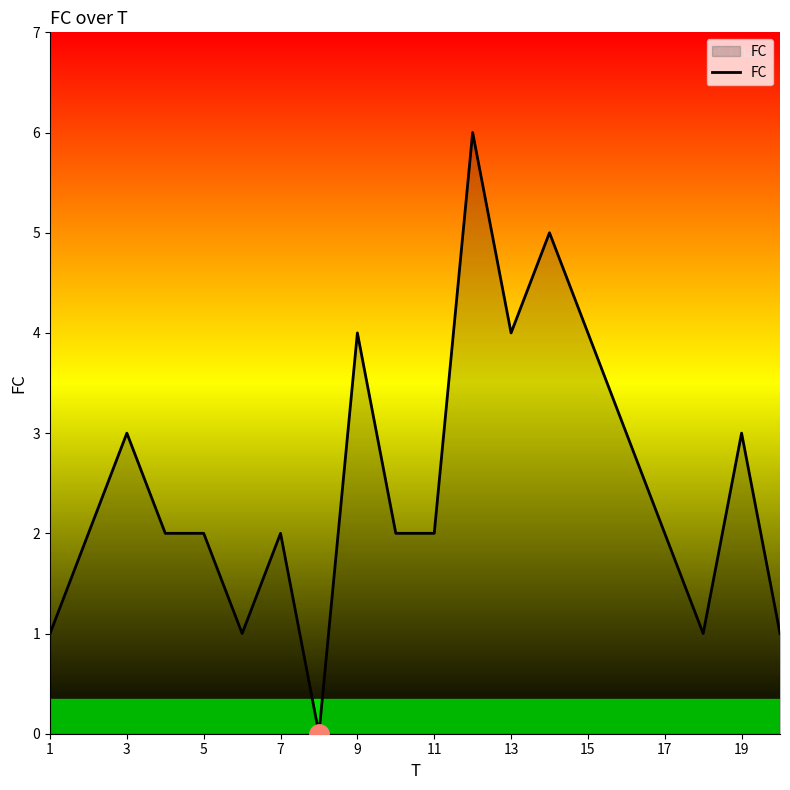

Reading left to right, extract all data points from this chart.

1	2	3	2	2	1	2	0	4	2	2	6	4	5	4	3	2	1	3	1